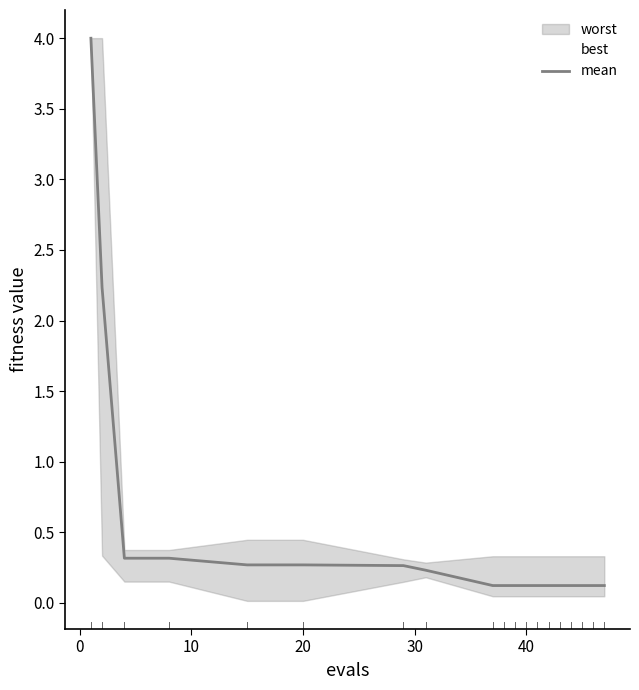

What is the difference between the maximum and minimum values?

3.9